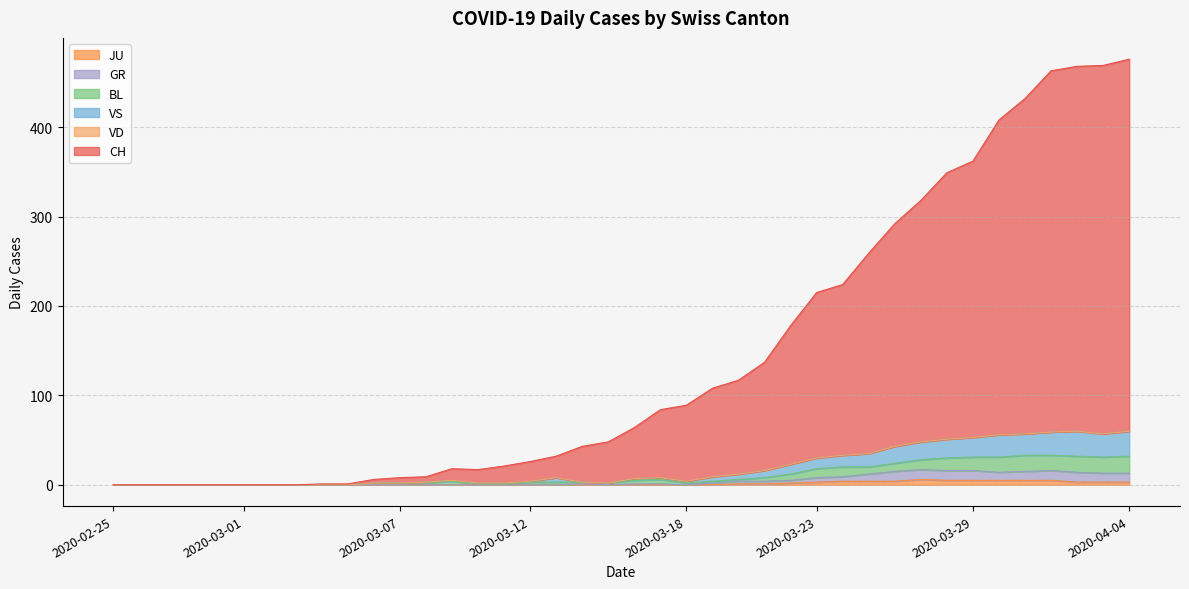

How many data points in CH are above 64?

19